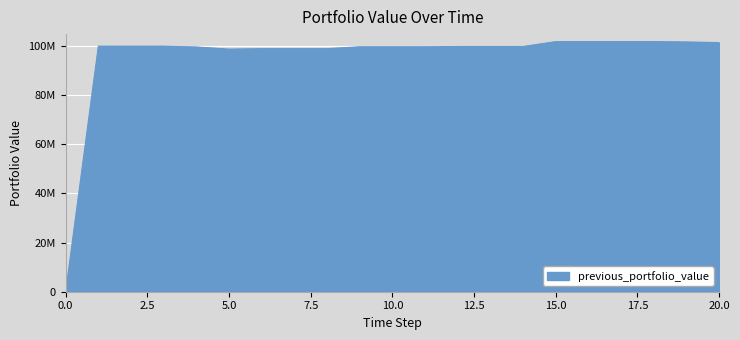

Is this an area chart (filled region under the line)?

Yes